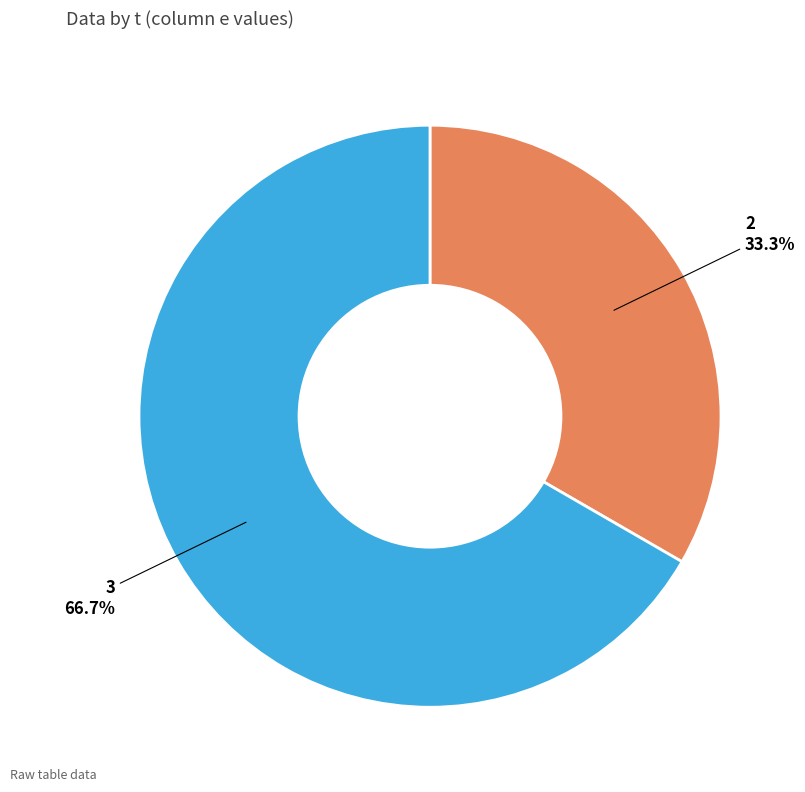

What is the ratio of the value at 2 to the value at 3?

0.5